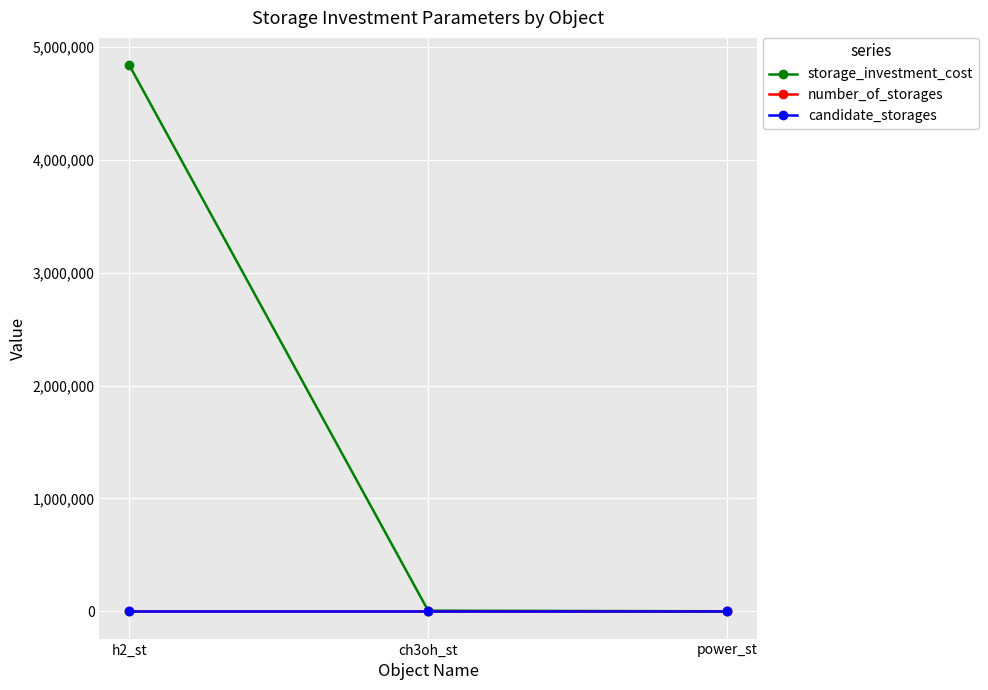

What is the value of the candidate_storages point at the 2nd from the left?

1.0